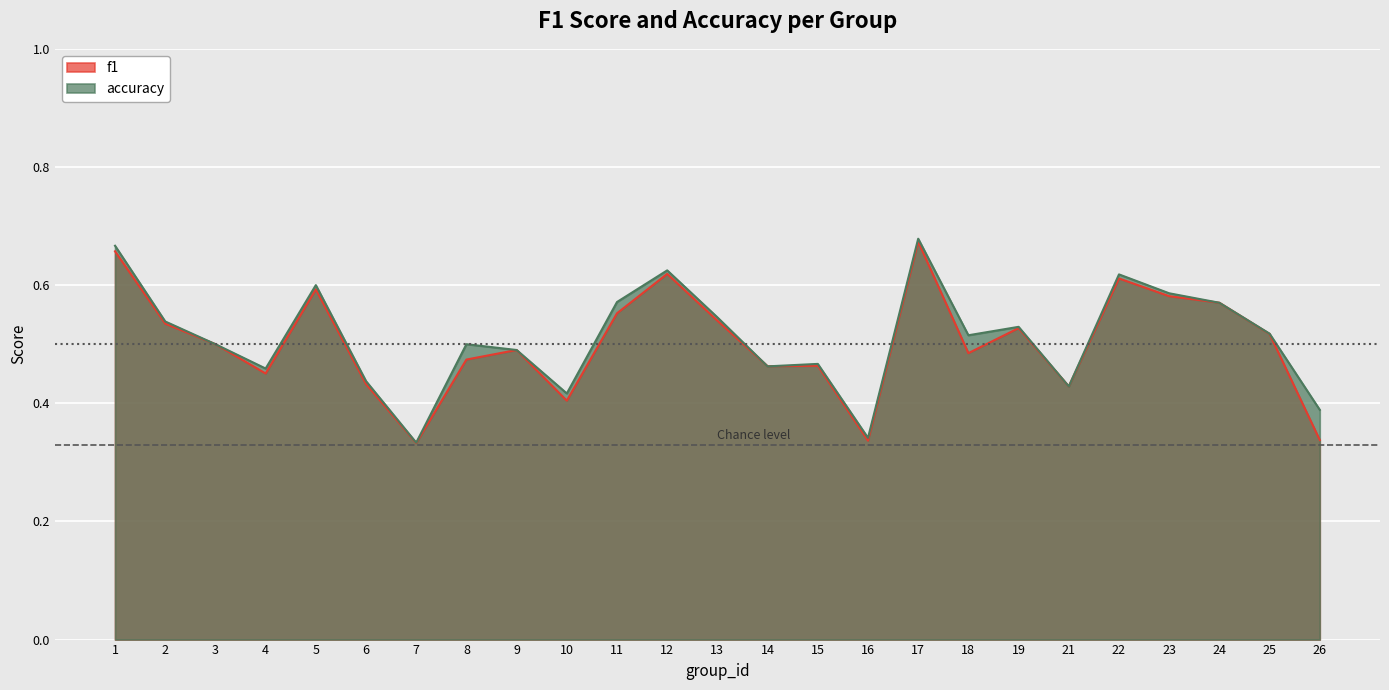

Read the f1 value at 5.

0.6